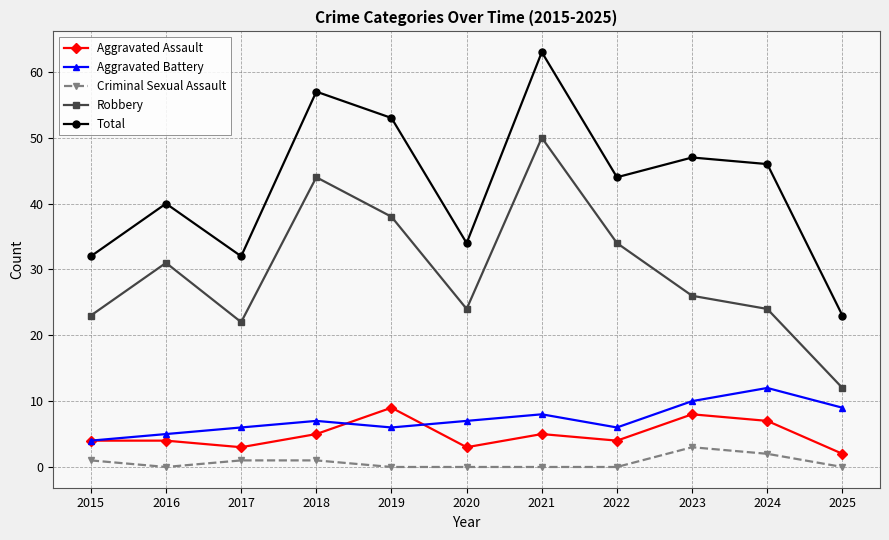

List the series in order of their peak value, highest first.

Total, Robbery, Aggravated Battery, Aggravated Assault, Criminal Sexual Assault